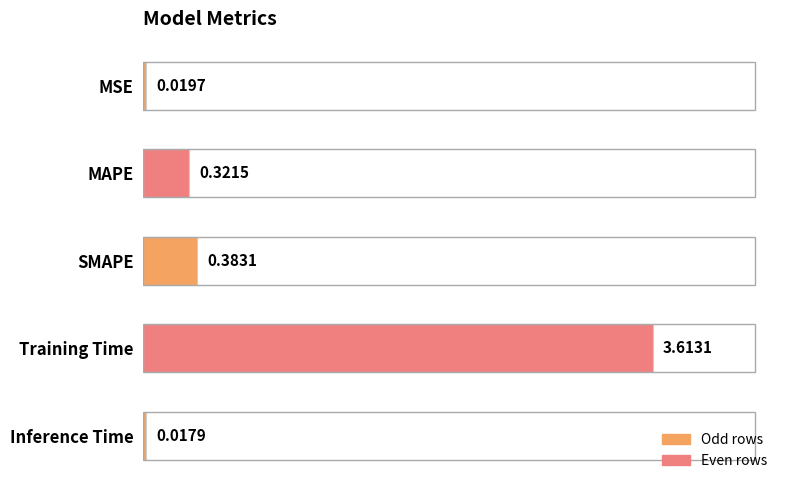

Are the bars grouped side by side (vs. stacked)?

No